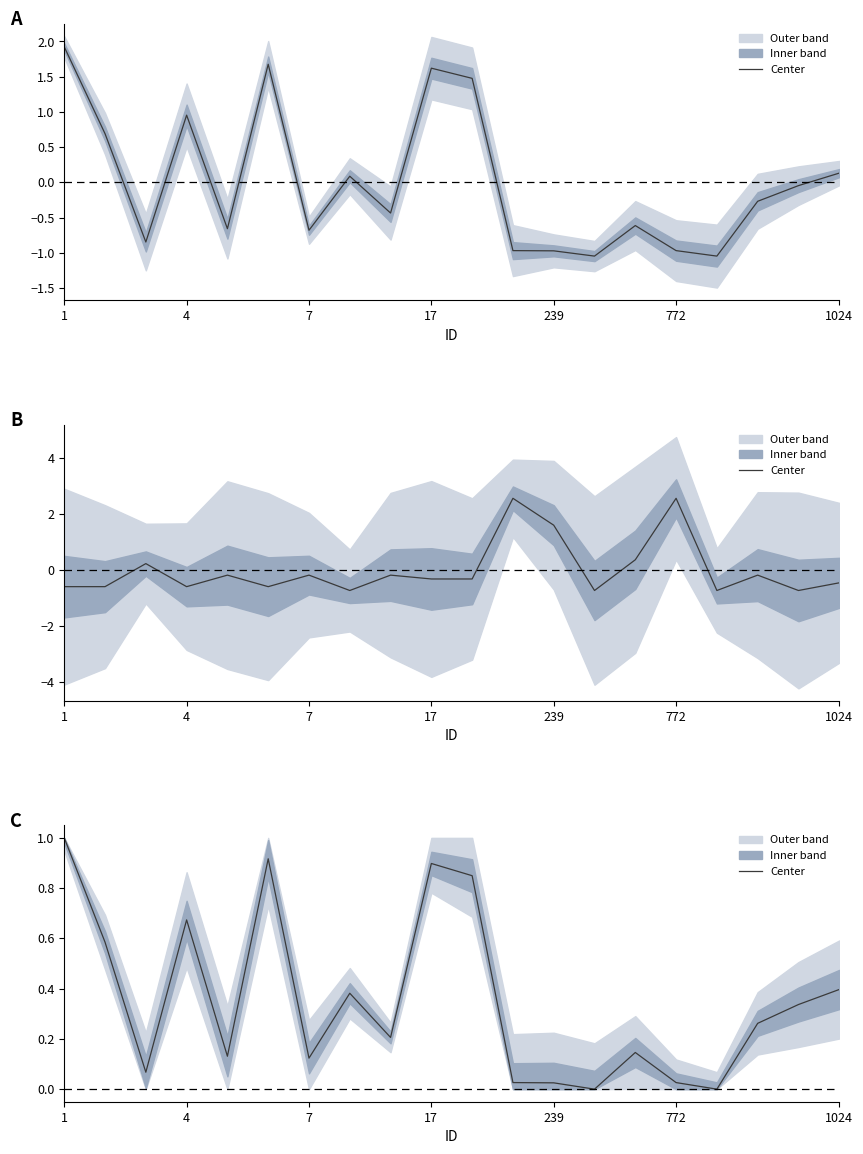

Is this an area chart (filled region under the line)?

No